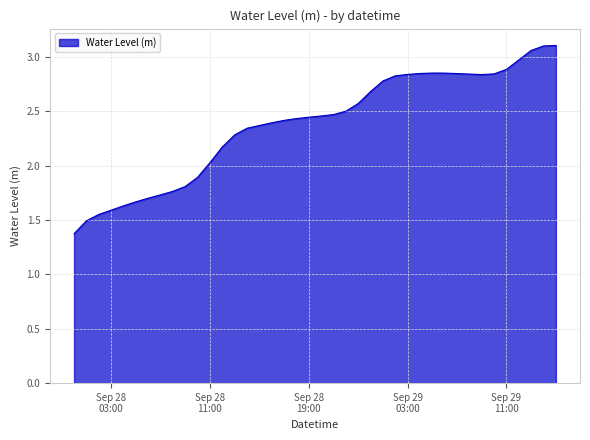

What is the minimum value shown in the chart?

1.4